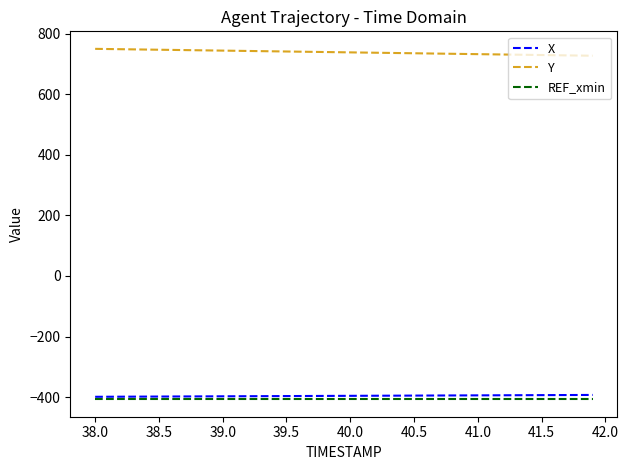

What is the maximum value shown in the chart?

750.1